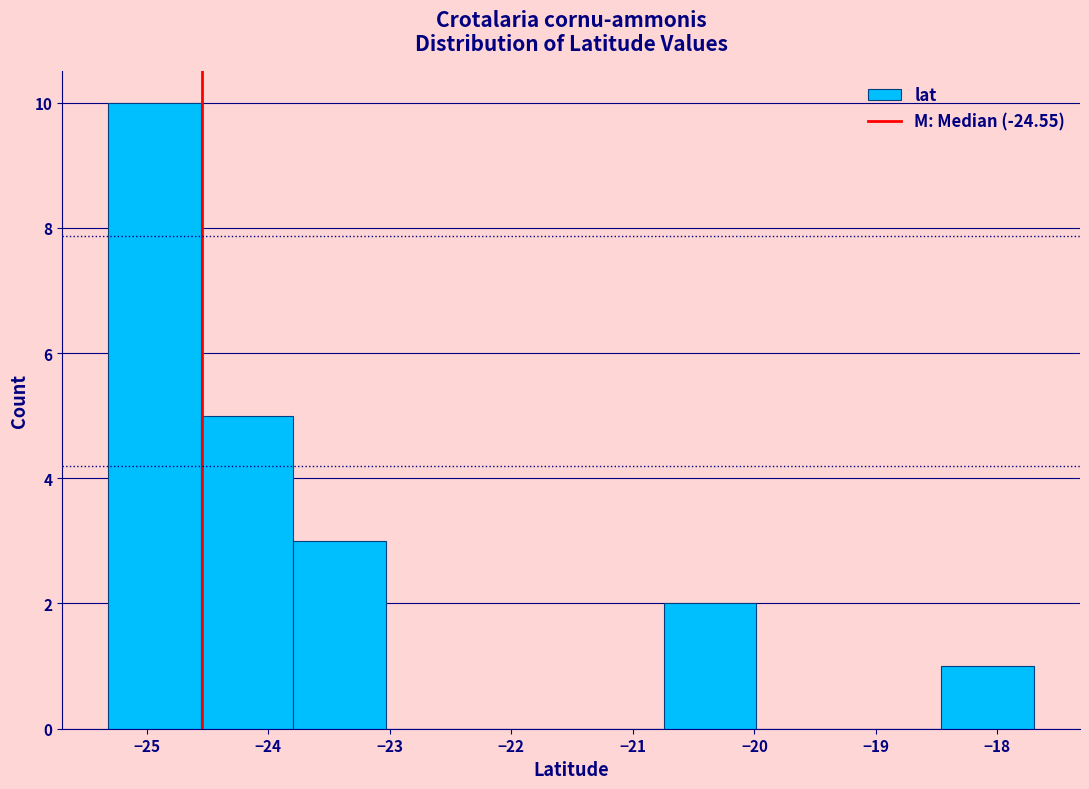

Over which range of the x-axis is the bar tallest?

-25.3 to -24.6